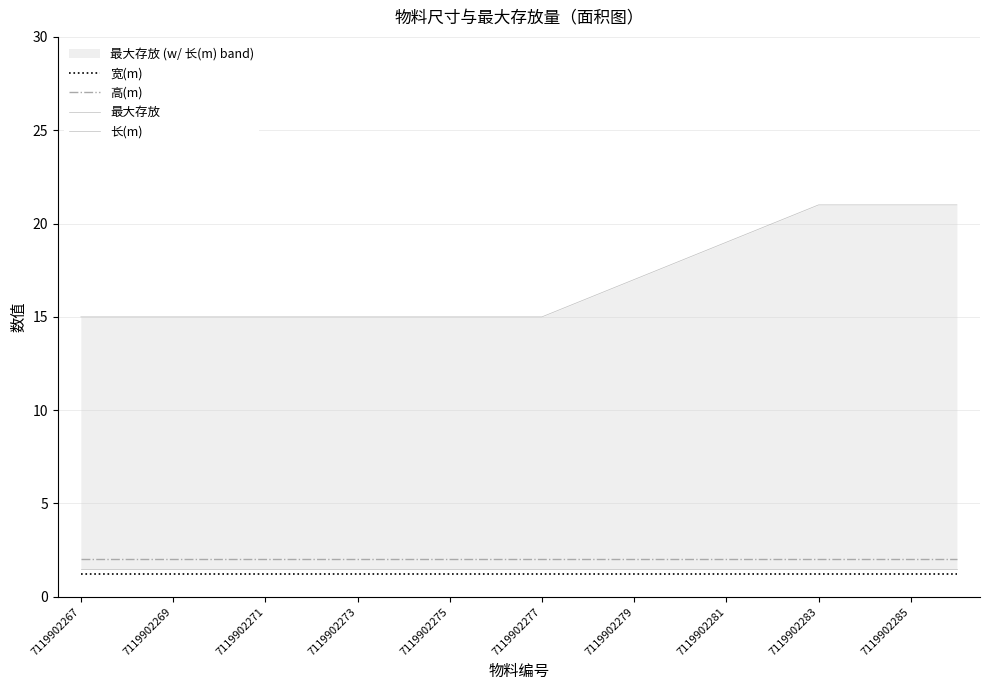

What is the maximum value for 高(m)?

2.0